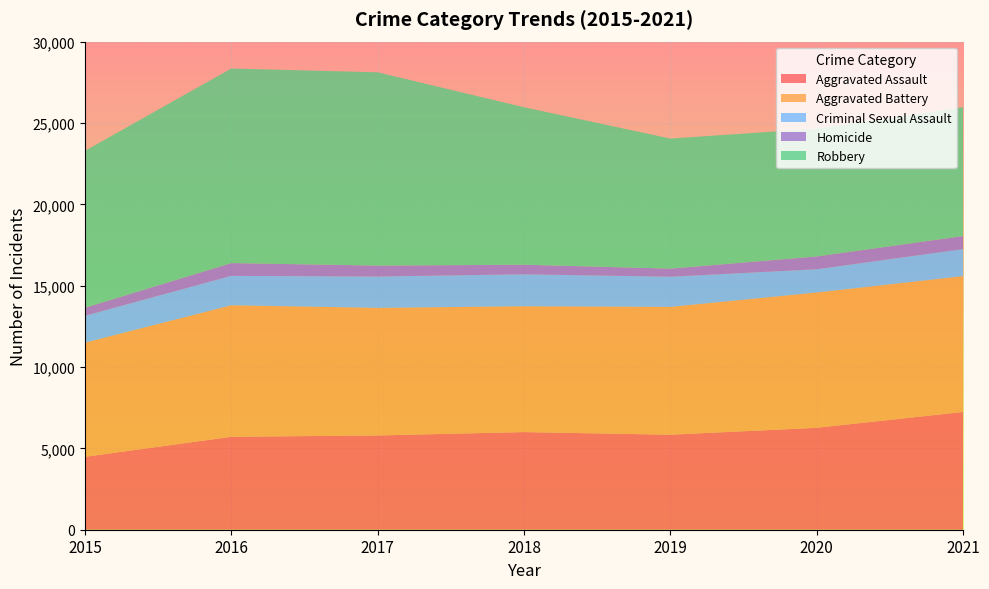

Reading left to right, what are all the values shown in this chart?

Aggravated Assault: 4480	5712	5793	6001	5840	6264	7238
Aggravated Battery: 7018	8085	7845	7735	7857	8318	8349
Criminal Sexual Assault: 1650	1805	1924	1963	1853	1428	1662
Homicide: 496	786	672	589	498	785	801
Robbery: 9638	11960	11880	9679	7994	7856	7922